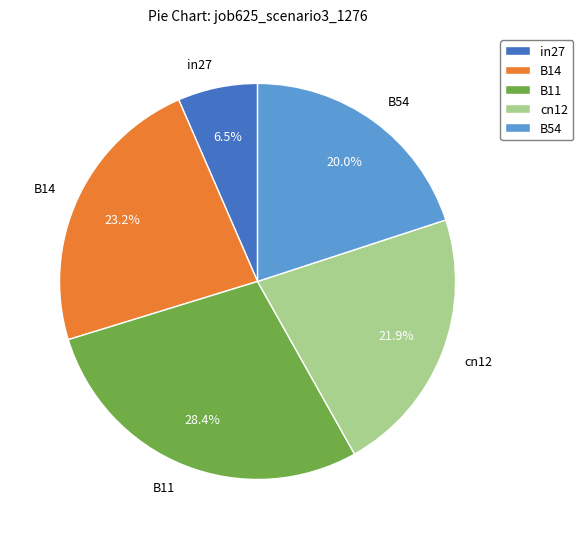

Approximately how many times larger is the value at in27 compared to B11?

0.2